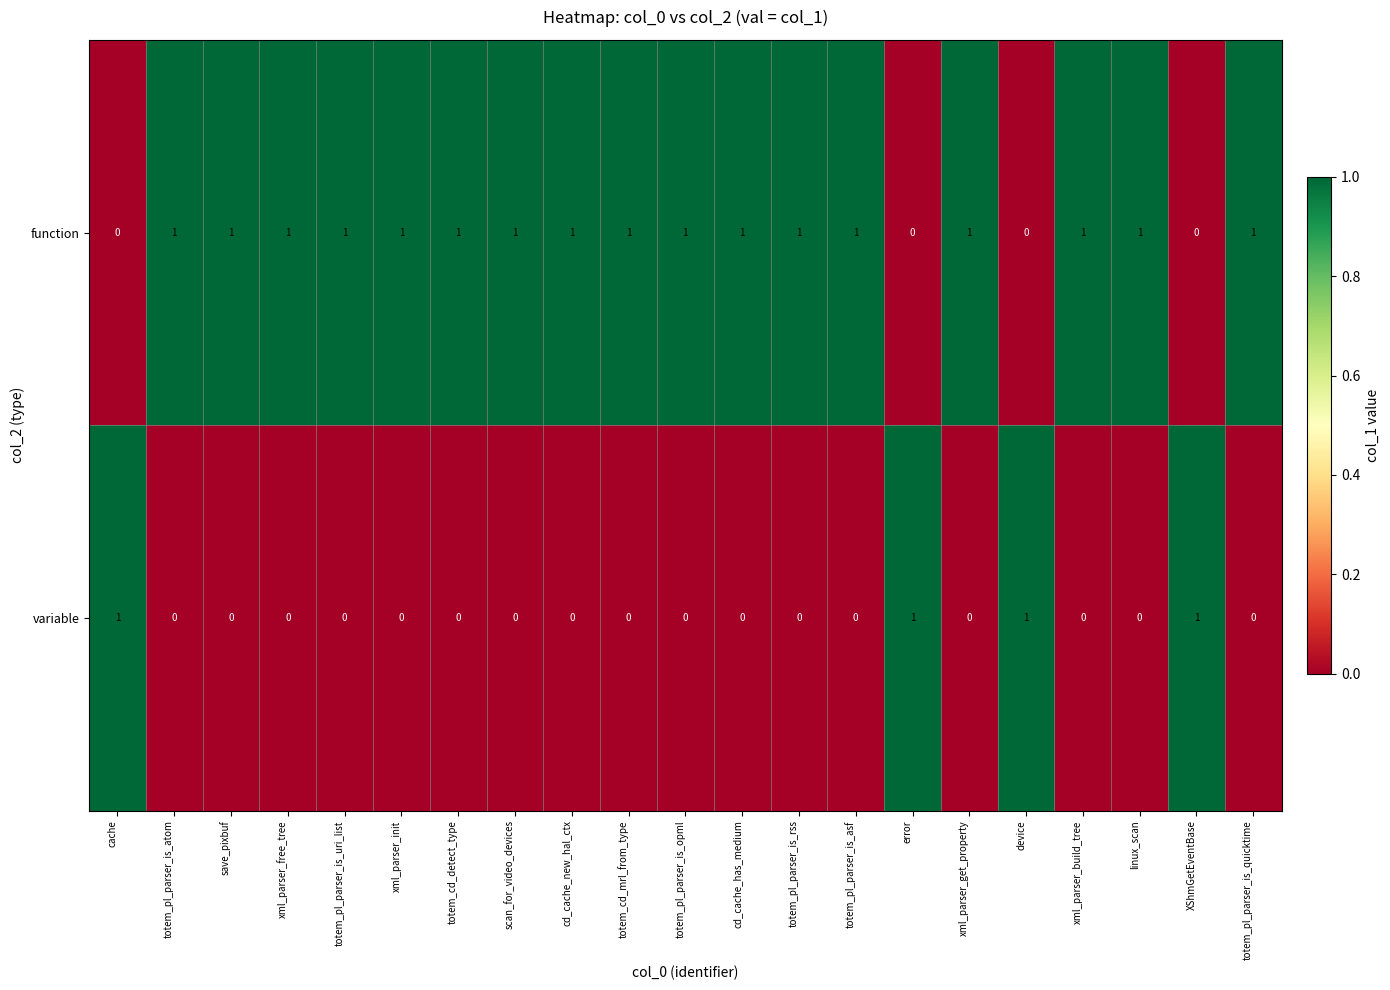

How many variable values are between 0 and 1?

21